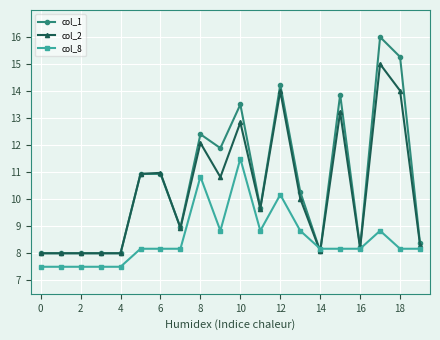

How many data points in col_2 are above 10?

10